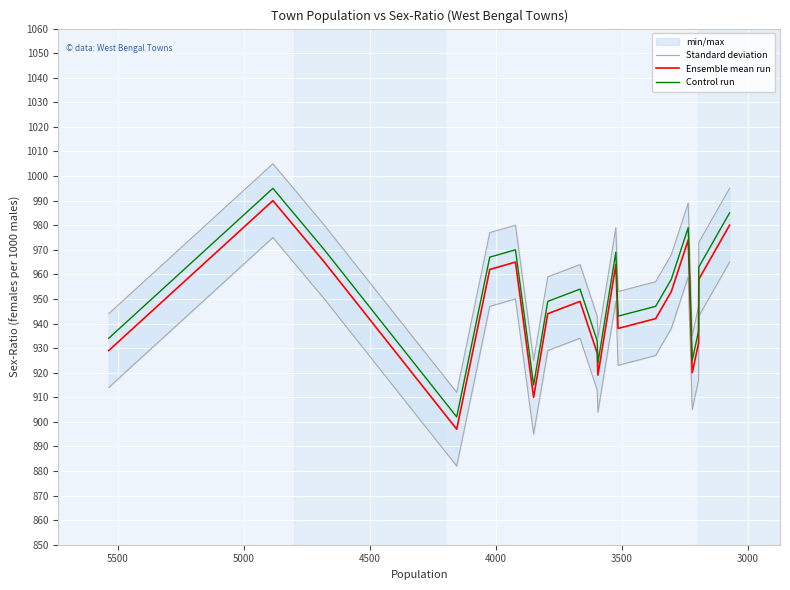

How many categories are shown in the chart?

20